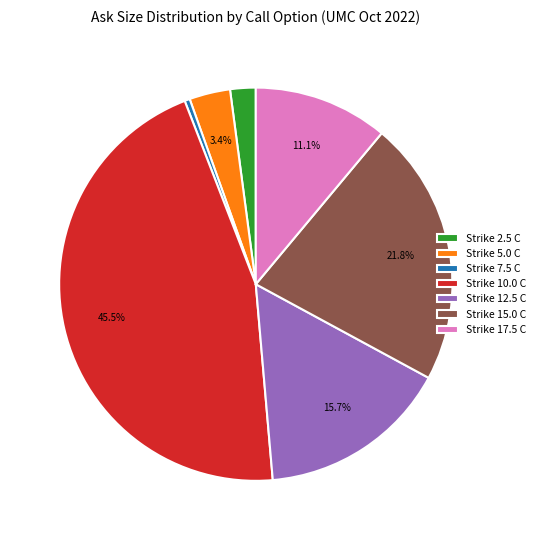

How many segments does this pie chart have?

7